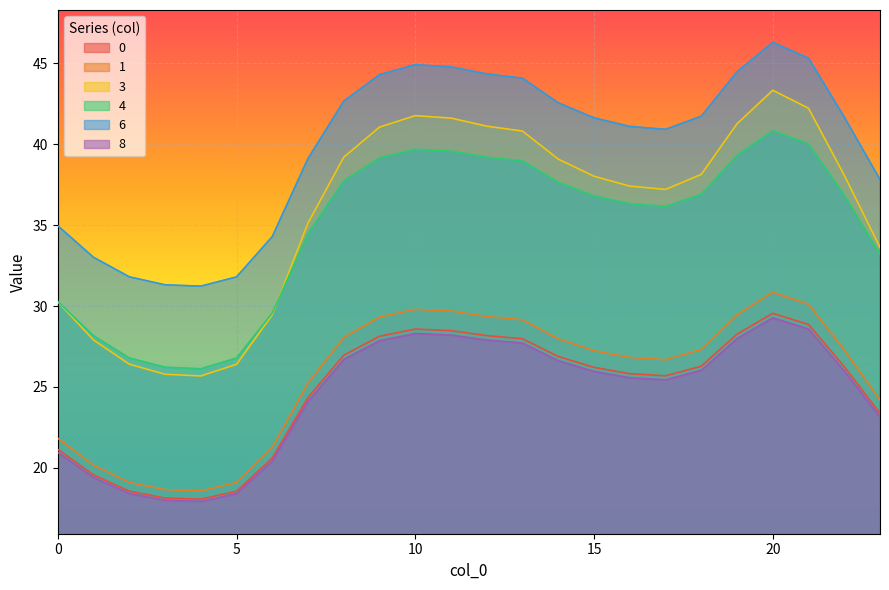

True or false: 4 and 1 intersect in this chart.

False